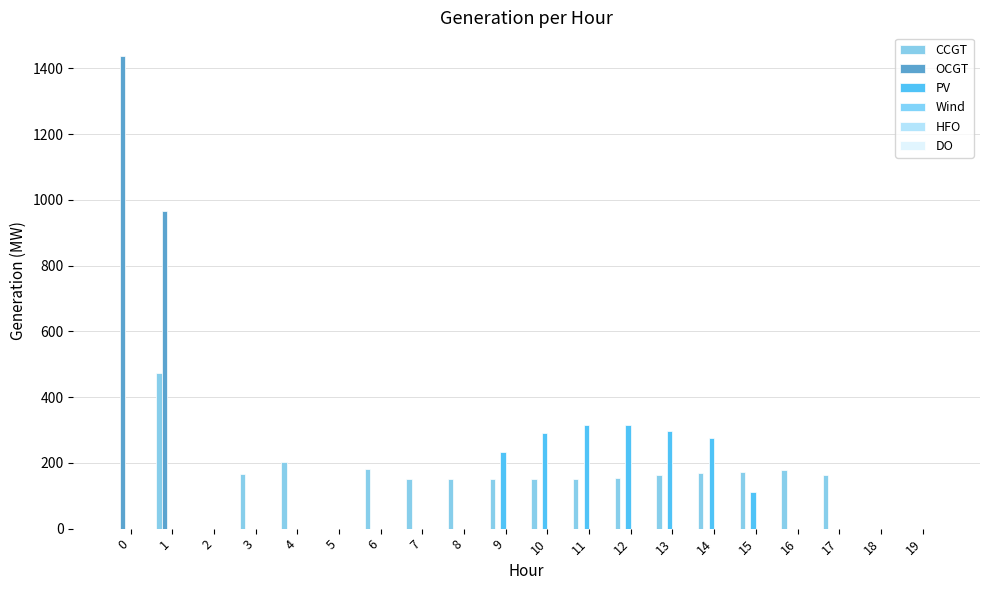

What is the spread (max minus min) of values at 17?

162